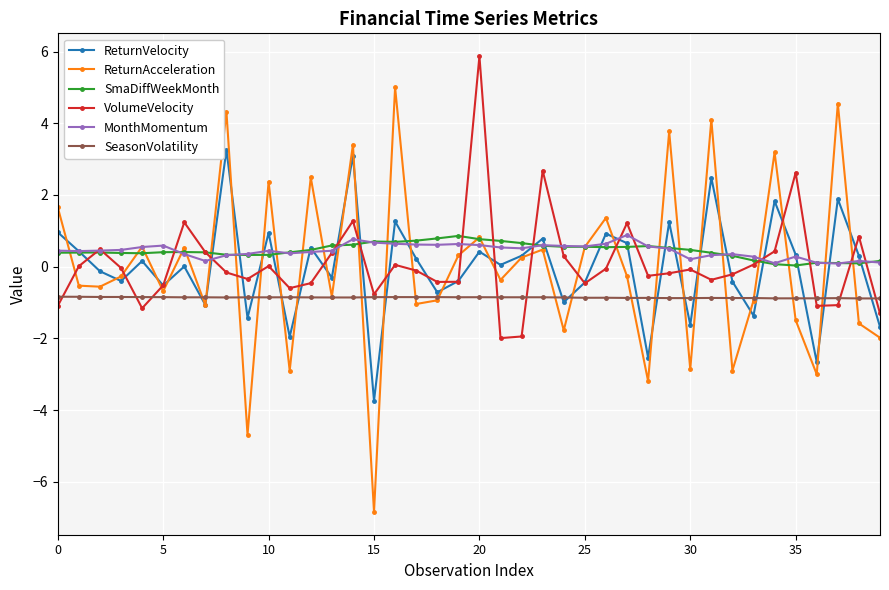

What is the highest value of the ReturnAcceleration series?

5.0